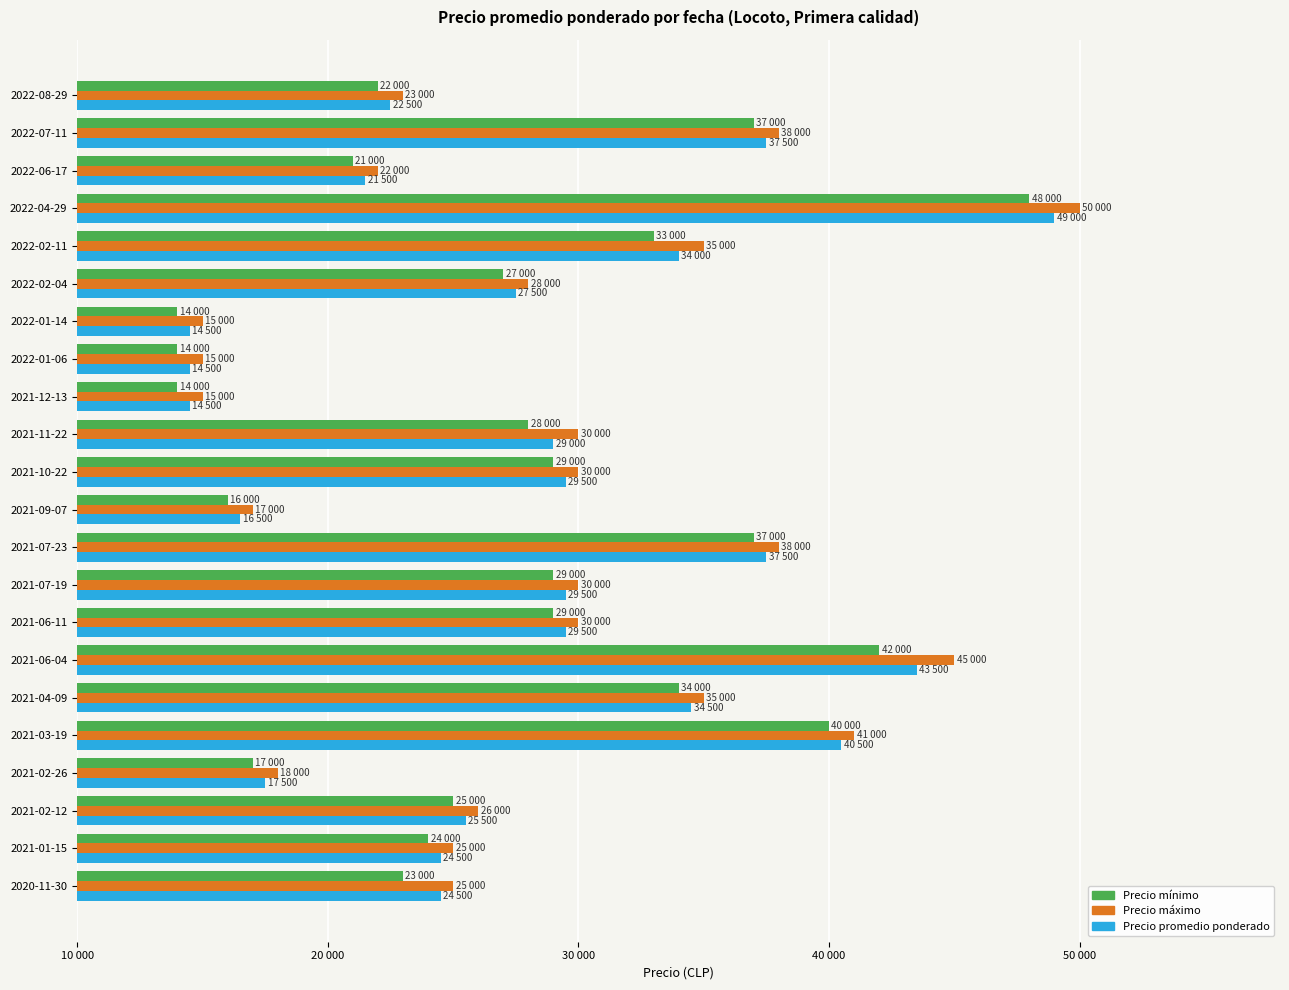

Reading left to right, list all the values displayed in this chart.

Precio mínimo: 23000	24000	25000	17000	40000	34000	42000	29000	29000	37000	16000	29000	28000	14000	14000	14000	27000	33000	48000	21000	37000	22000
Precio máximo: 25000	25000	26000	18000	41000	35000	45000	30000	30000	38000	17000	30000	30000	15000	15000	15000	28000	35000	50000	22000	38000	23000
Precio promedio ponderado: 24500	24500	25500	17500	40500	34500	43500	29500	29500	37500	16500	29500	29000	14500	14500	14500	27500	34000	49000	21500	37500	22500